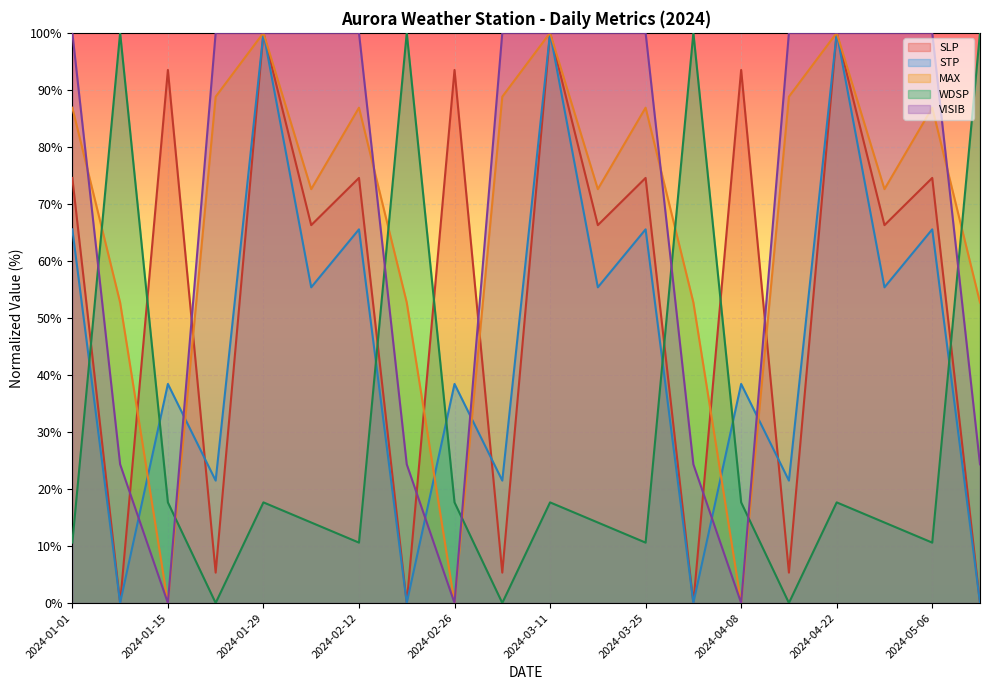

What is the label of the 7th point from the left?

2024-02-12